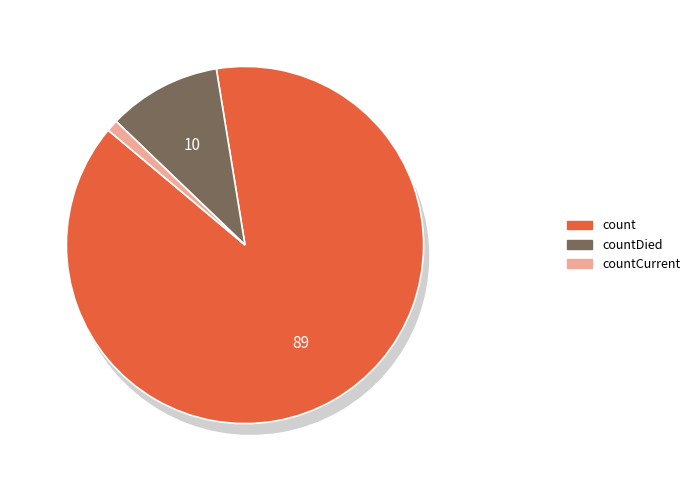

Does count account for over 50% of the chart?

Yes